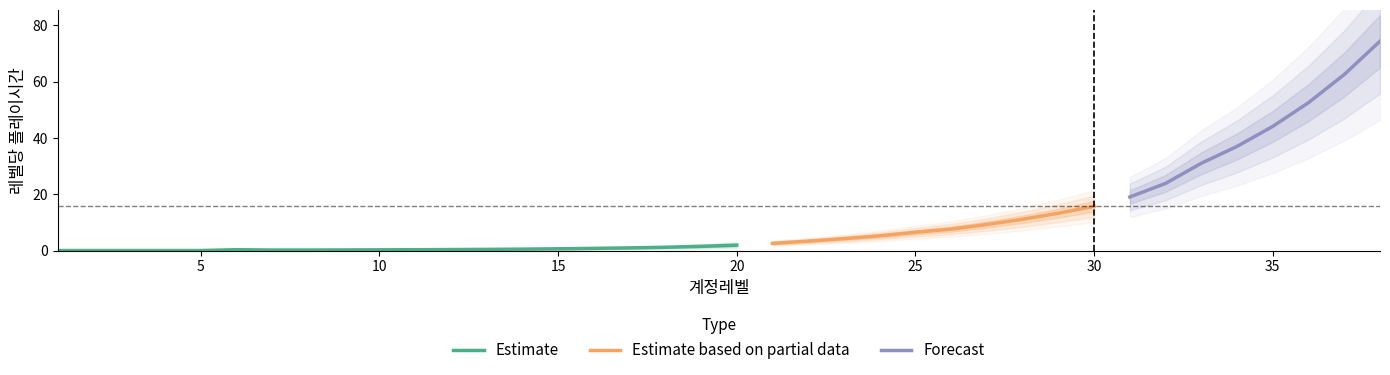

At which category does the data reach its first local valley?

8